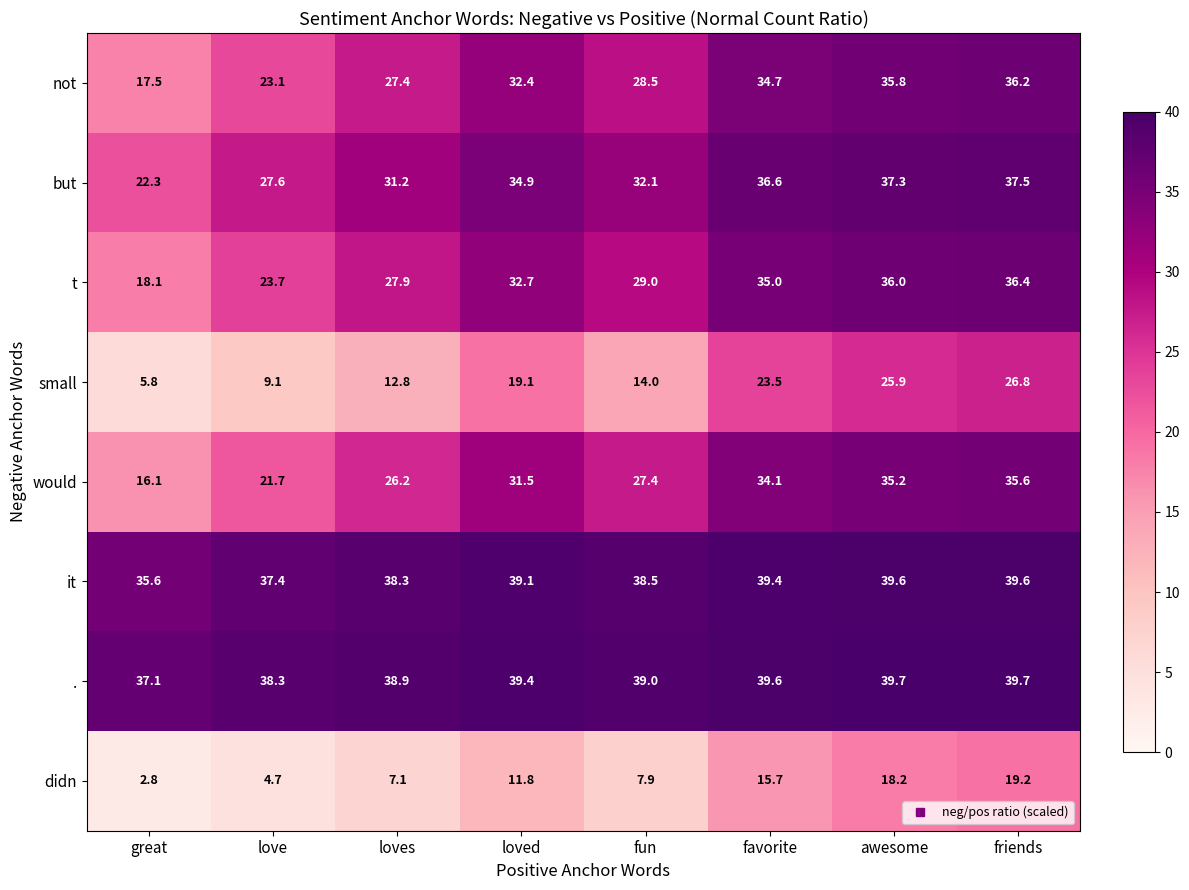

What is the approximate value of would at fun?

27.4